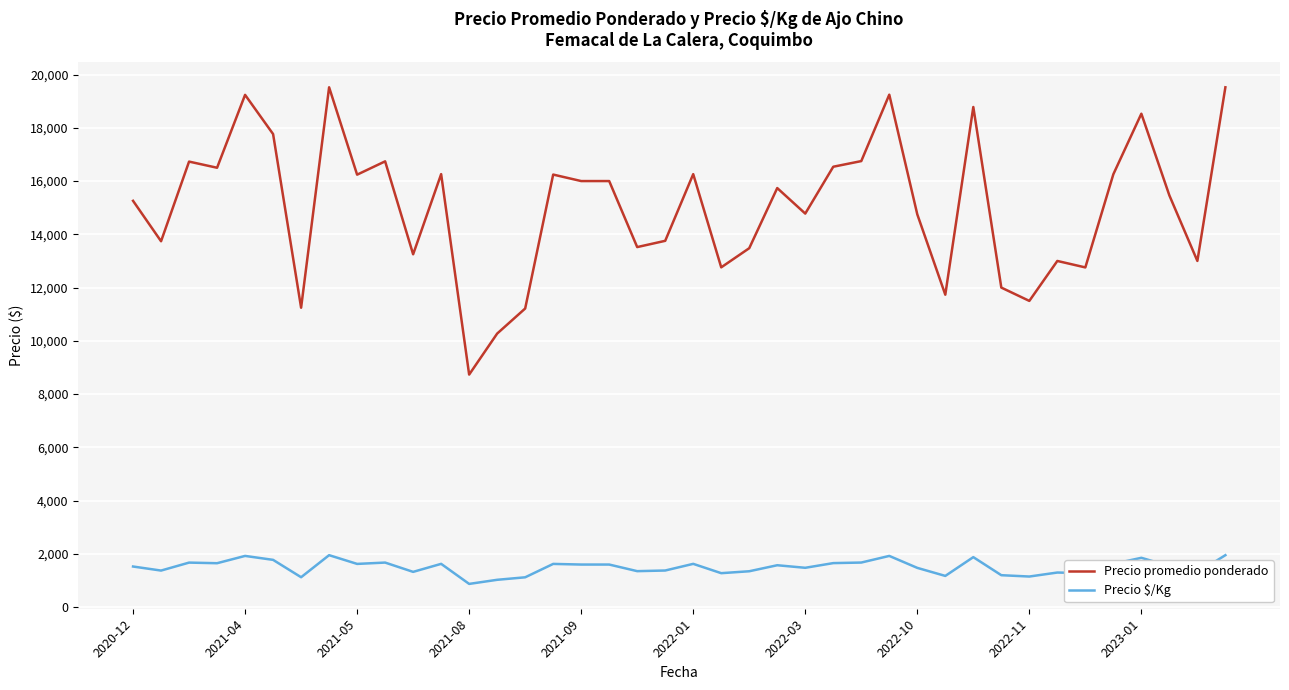

Which series has the largest range (max minus min)?

Precio promedio ponderado